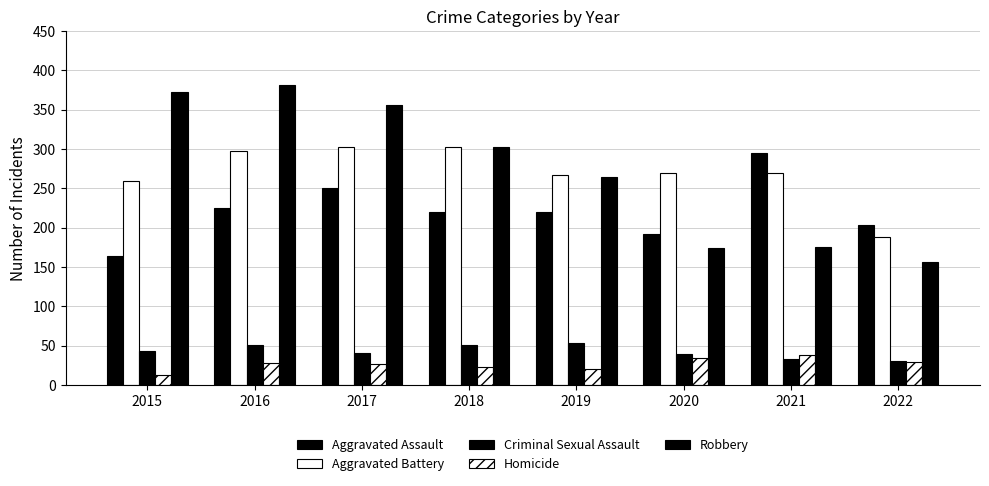

Is the value of Robbery at 2017 greater than the value of Criminal Sexual Assault at 2018?

Yes